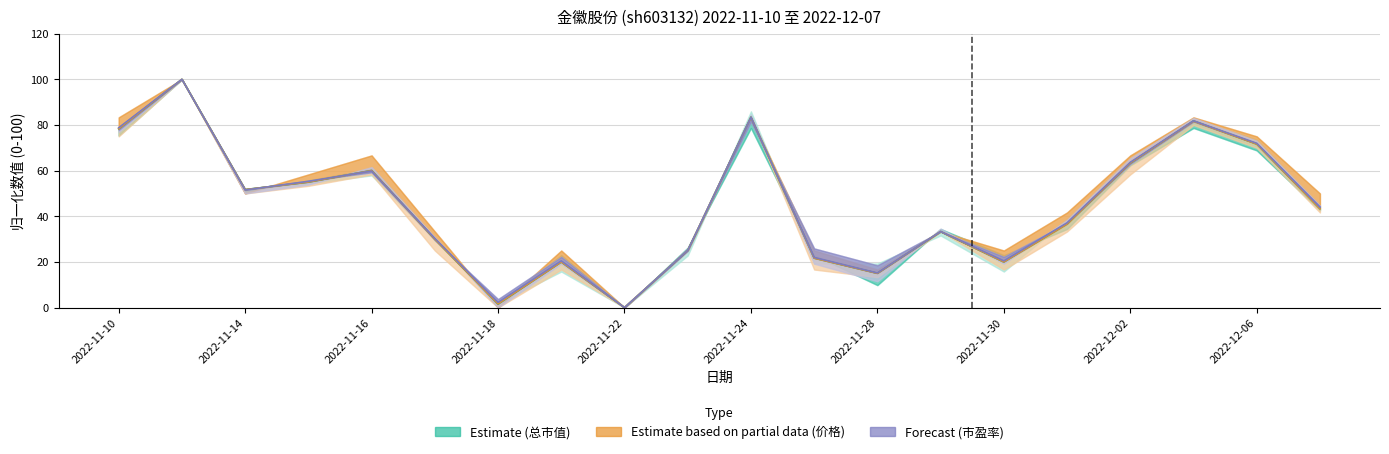

At which label does 总市值(亿元) reach its minimum?

2022-11-22